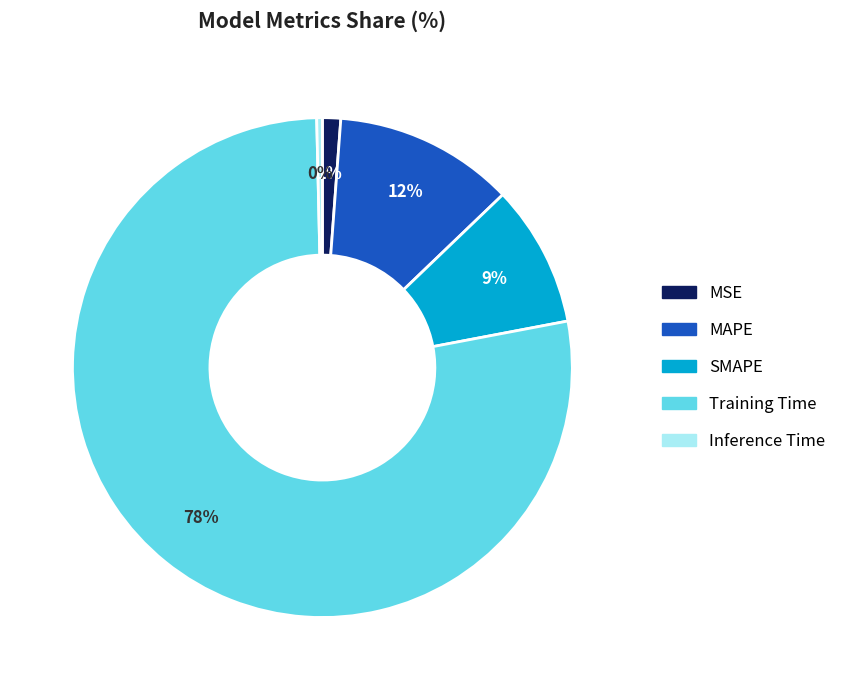

To the nearest percent, what is the combined percentage of Training Time and SMAPE?

87%